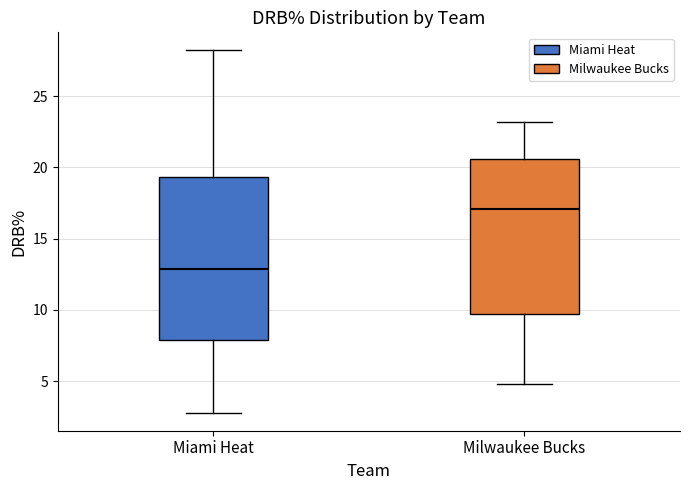

Which box has the highest median line?

Milwaukee Bucks